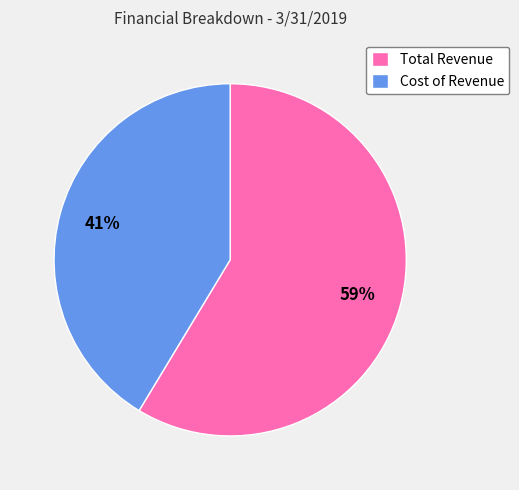

To the nearest percent, what percentage of the pie is Total Revenue?

59%